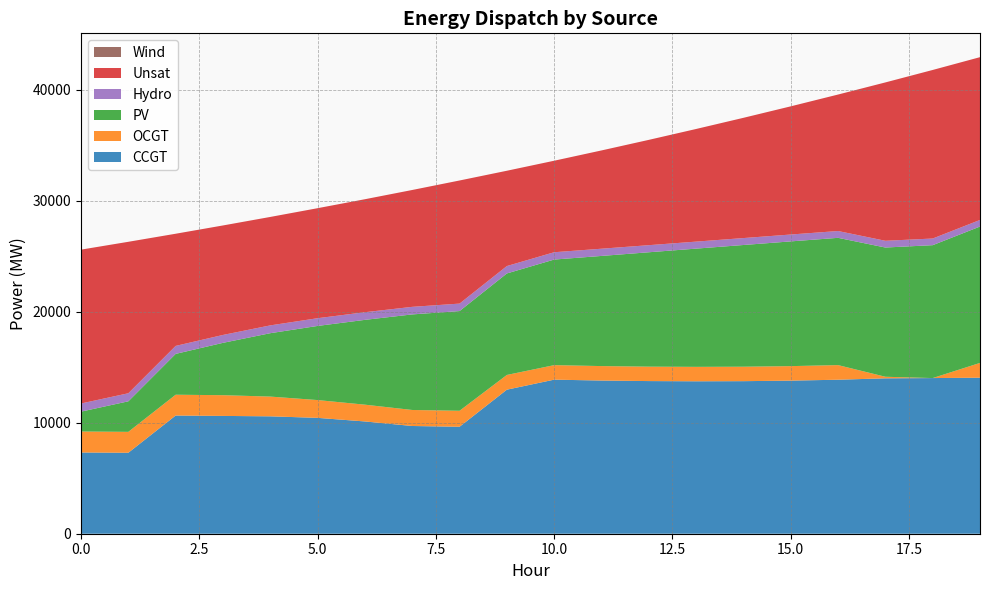

Reading left to right, extract all data points from this chart.

CCGT: 0=7323	1=7299	2=10654	3=10619	4=10582	5=10444	6=10120	7=9711	8=9642	9=12985	10=13888	11=13808	12=13760	13=13741	14=13752	15=13800	16=13882	17=14008	18=14031	19=14065
OCGT: 0=1891	1=1884	2=1876	3=1869	4=1780	5=1604	6=1513	7=1444	8=1441	9=1327	10=1309	11=1304	12=1300	13=1301	14=1303	15=1308	16=1318	17=141	18=0	19=1332
PV: 0=1791	1=2753	2=3681	3=4718	4=5714	5=6682	6=7645	7=8614	8=8986	9=9149	10=9517	11=9928	12=10311	13=10657	14=10971	15=11243	16=11472	17=11649	18=11979	19=12294
Hydro: 0=734	1=726	2=719	3=712	4=704	5=697	6=689	7=682	8=675	9=667	10=660	11=651	12=639	13=632	14=625	15=620	16=615	17=608	18=600	19=593
Unsat: 0=13869	1=13653	2=10111	3=9870	4=9775	5=9917	6=10185	7=10534	8=11097	9=8591	10=8248	11=8859	12=9493	13=10153	14=10839	15=11554	16=12302	17=14275	18=15194	19=14674
Wind: 0=0	1=0	2=0	3=0	4=0	5=0	6=0	7=0	8=0	9=0	10=0	11=0	12=0	13=0	14=0	15=0	16=0	17=0	18=0	19=0